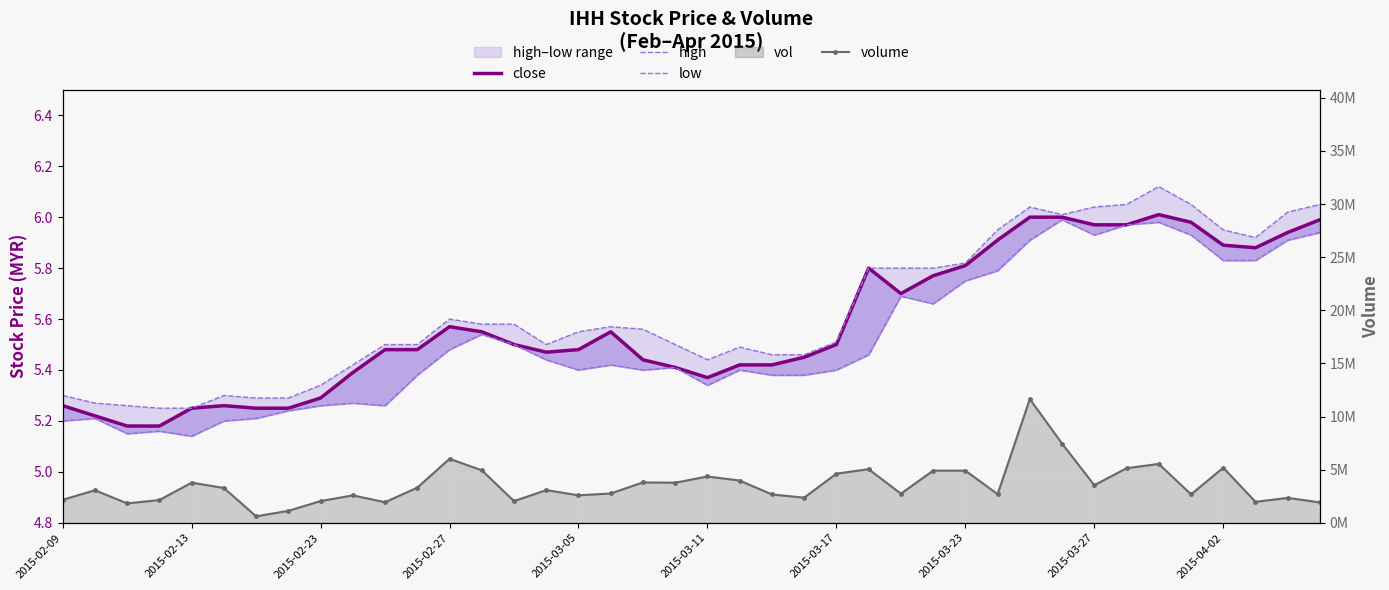

How many lines are shown in the chart?

4